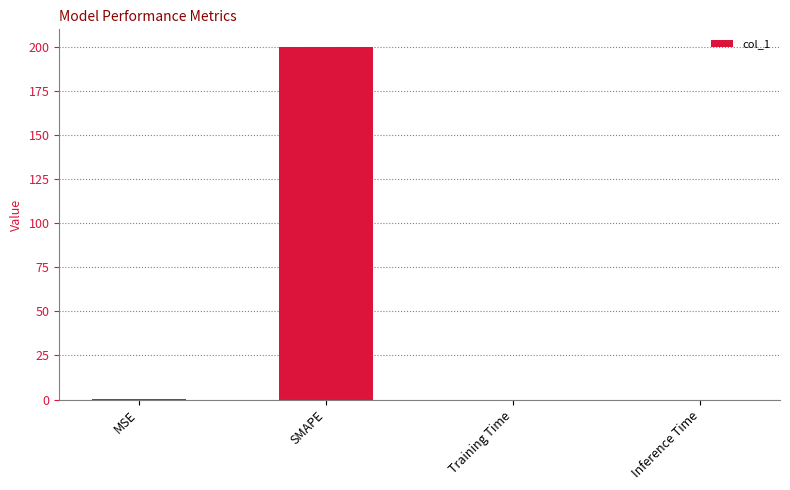

Is it true that the value at Inference Time is 0.0?

True